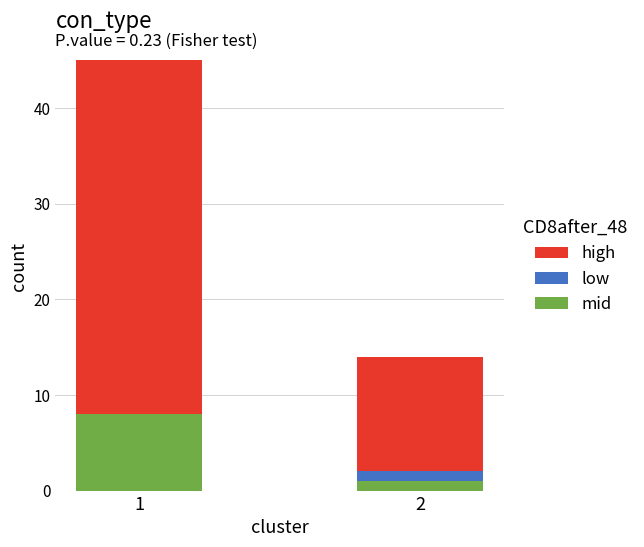

What is the maximum value for mid?

8